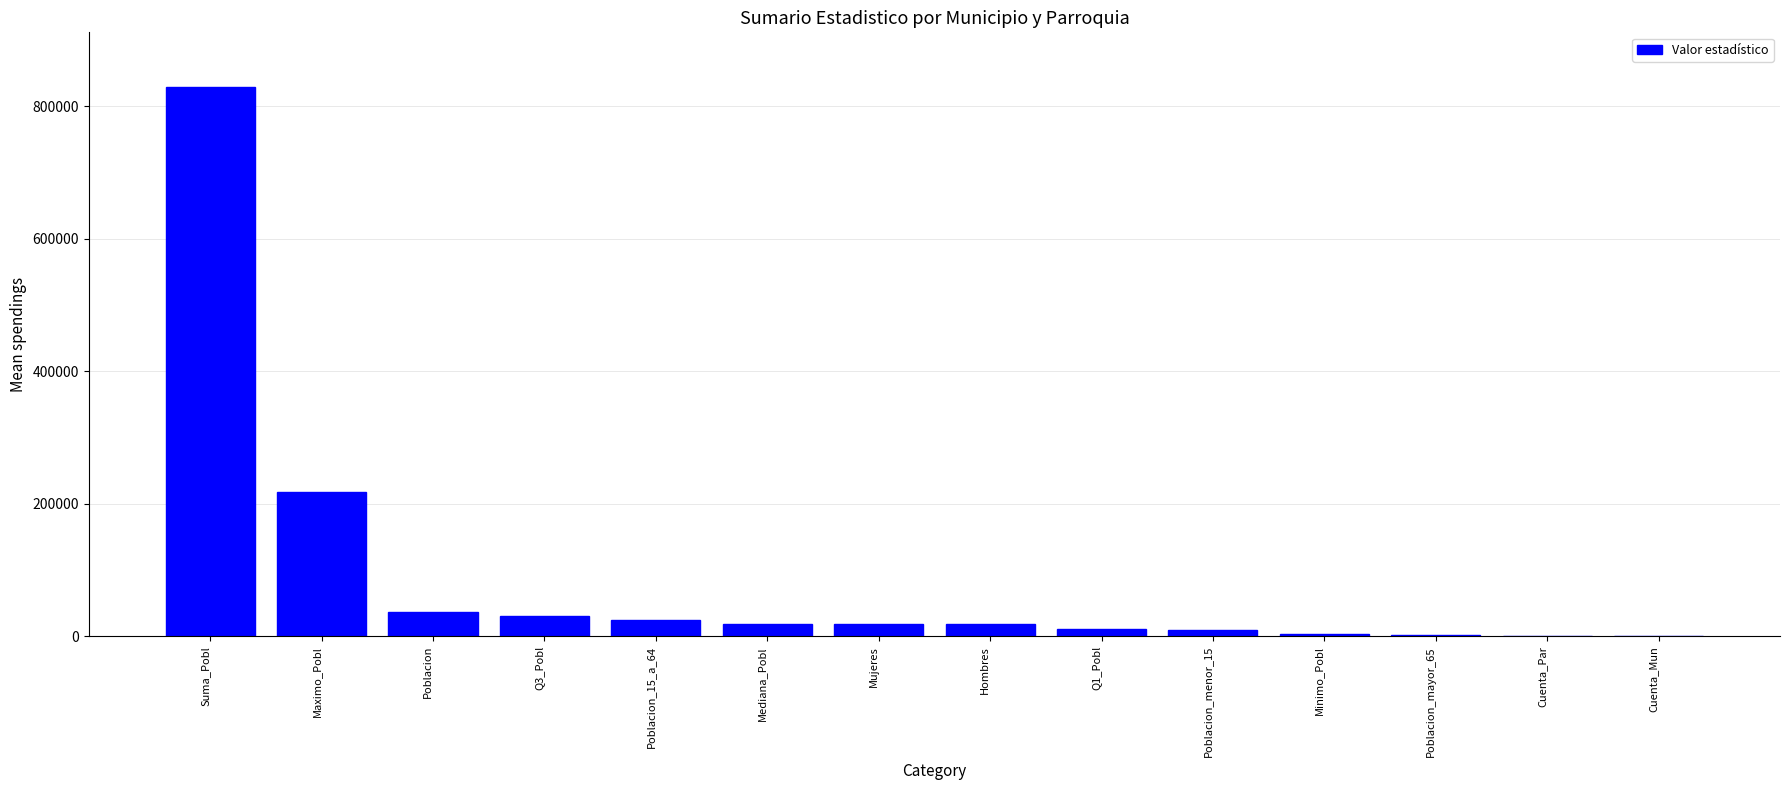

What is the sum of the values at Cuenta_Par and Hombres?

18013.8